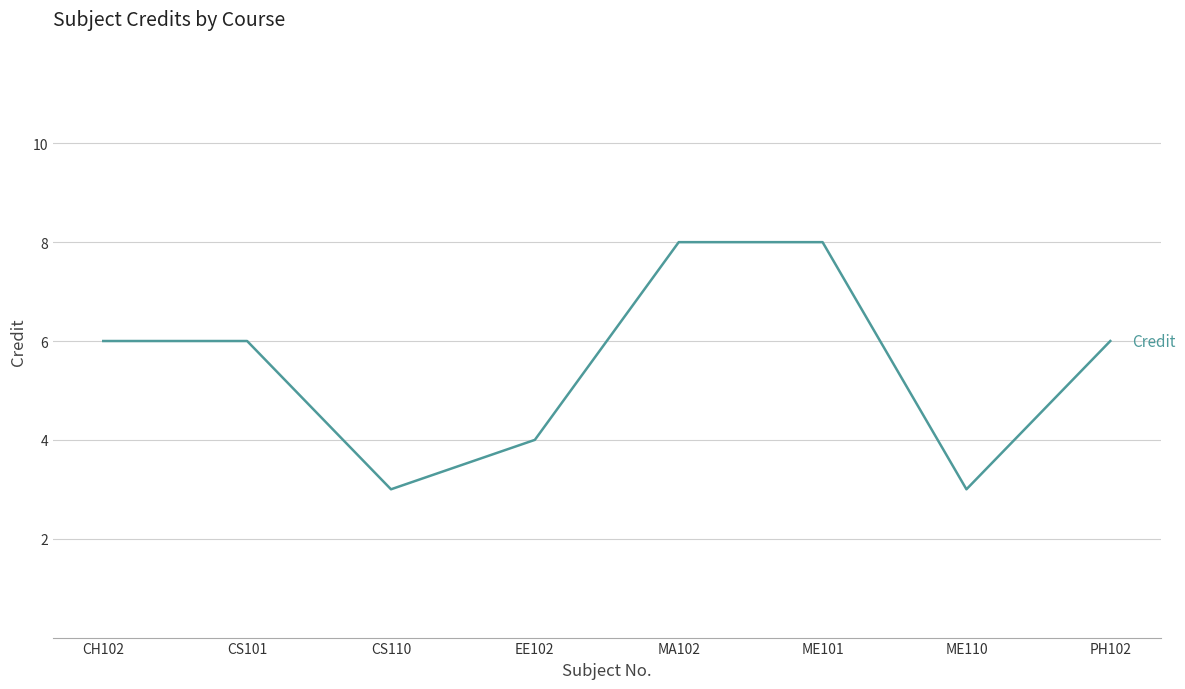

True or false: the data shows 6 at PH102.

True